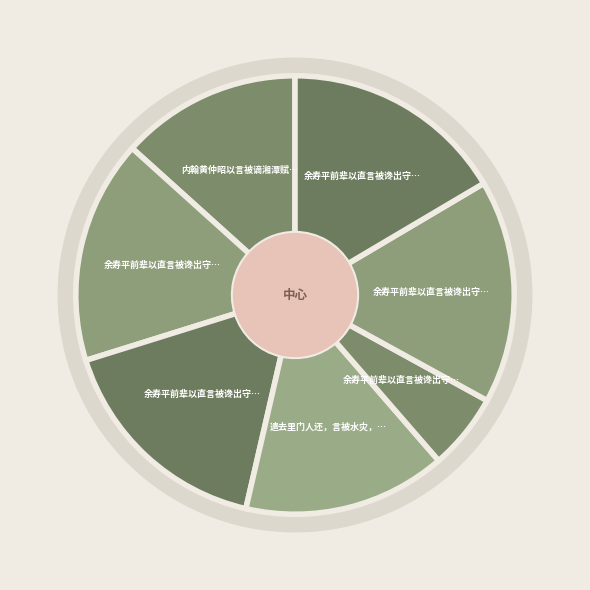

Is 余寿平前辈以直言被谗出守思恩奉赠三律 其三 the majority of the pie?

No